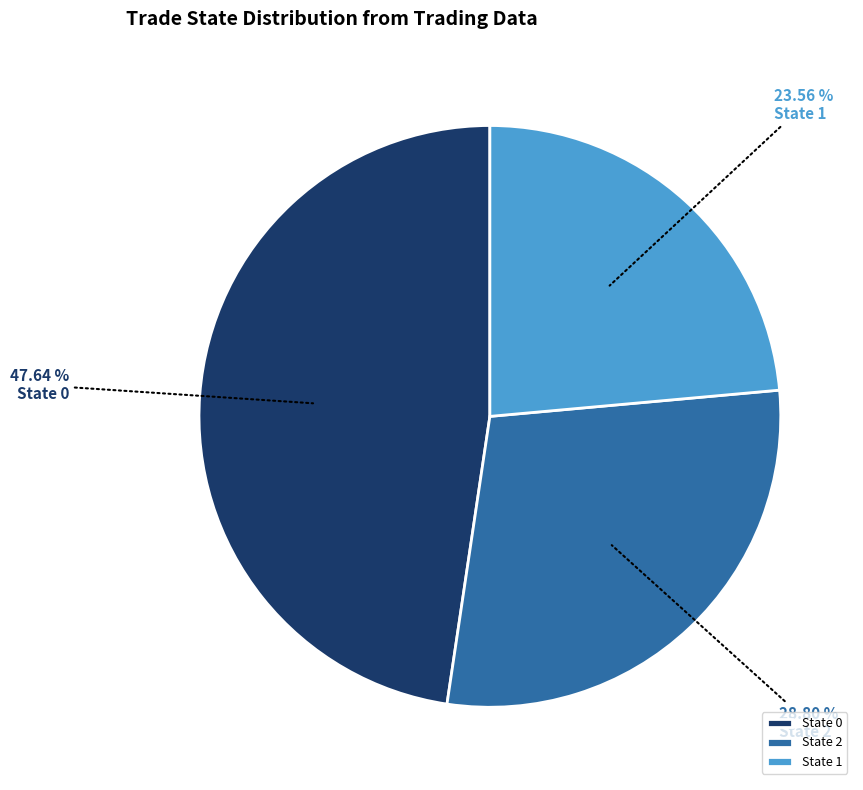

How many segments does this pie chart have?

3